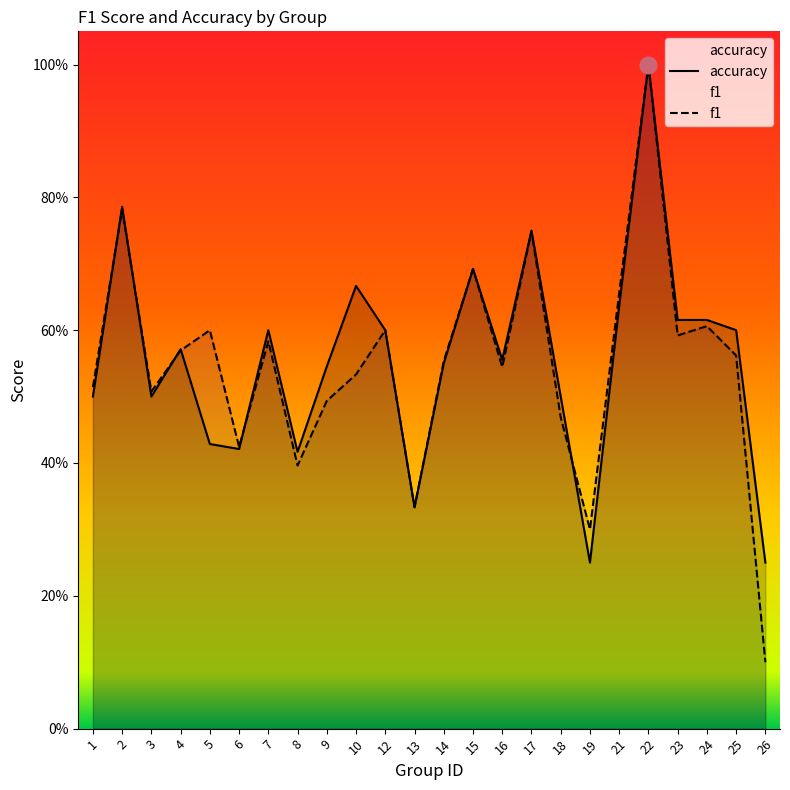

Count the f1 values in the range 0 to 1.

24